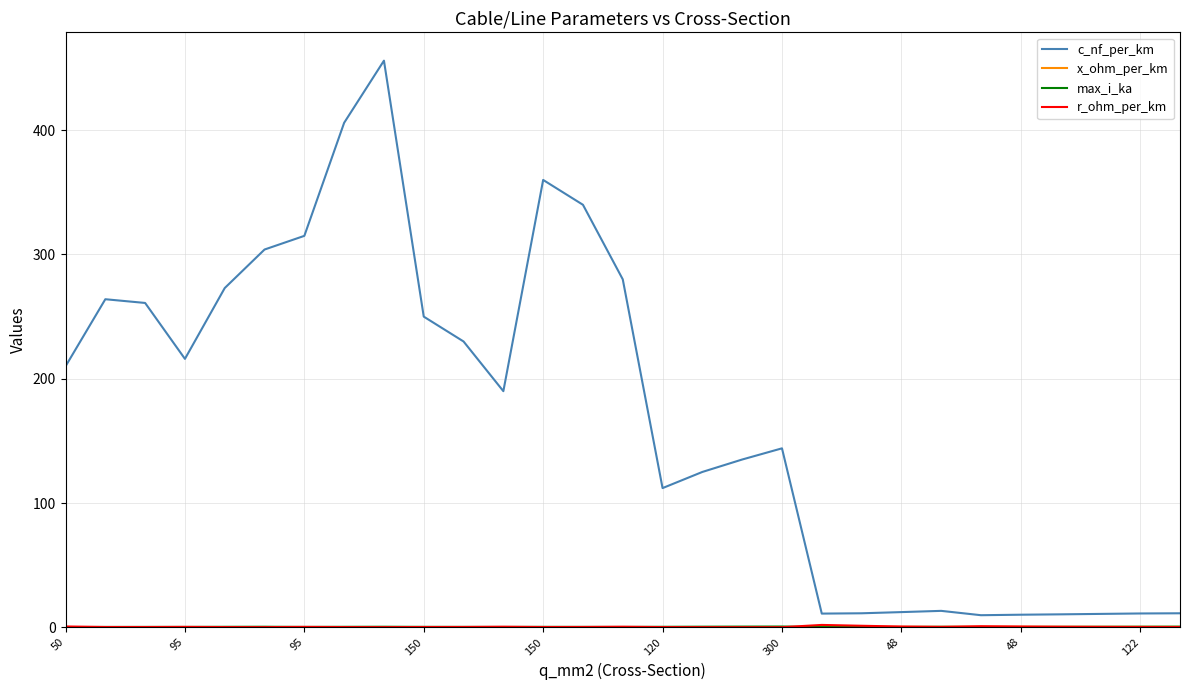

Which series has the widest spread of values?

c_nf_per_km